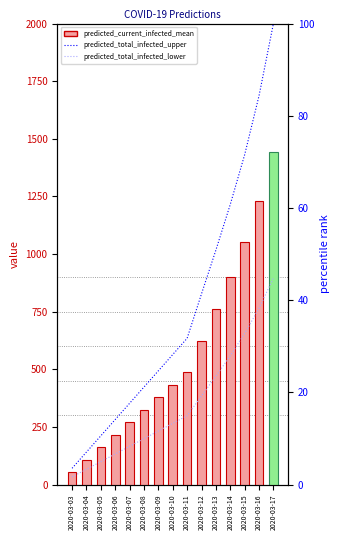

The predicted_total_infected_lower series shows 19.2 at 2020-03-12. True or false?

True